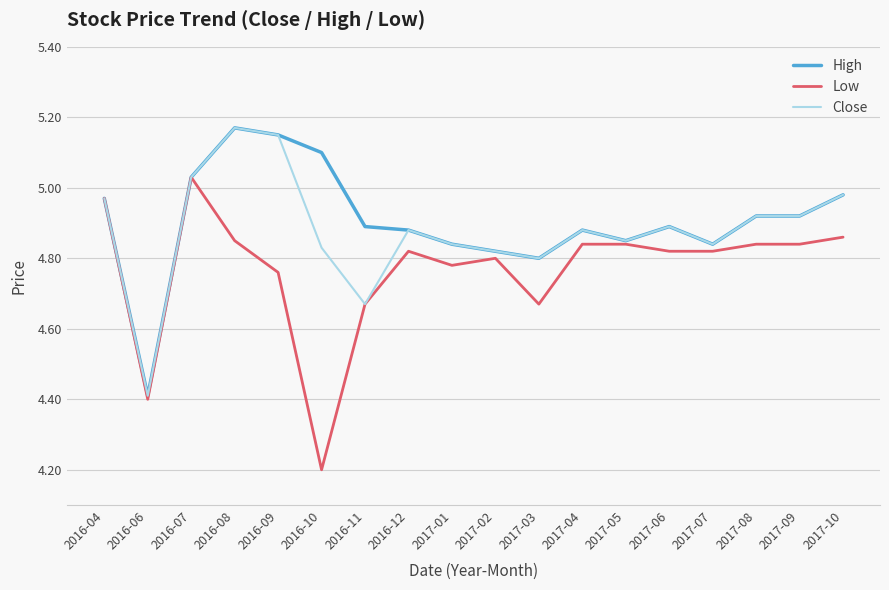

Where is the first local maximum for Close?

2016-08